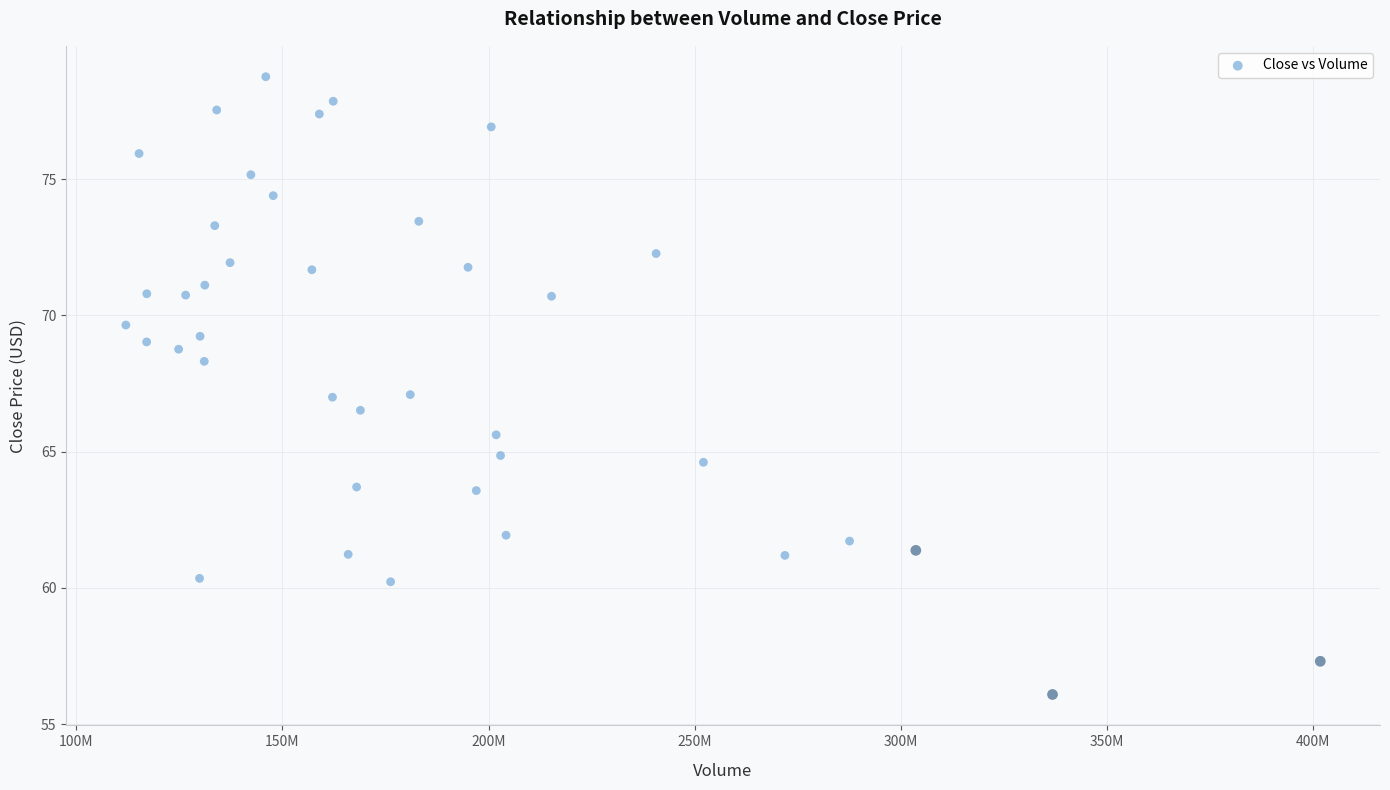

What is the range of X values (max minus min)?

289688400.0